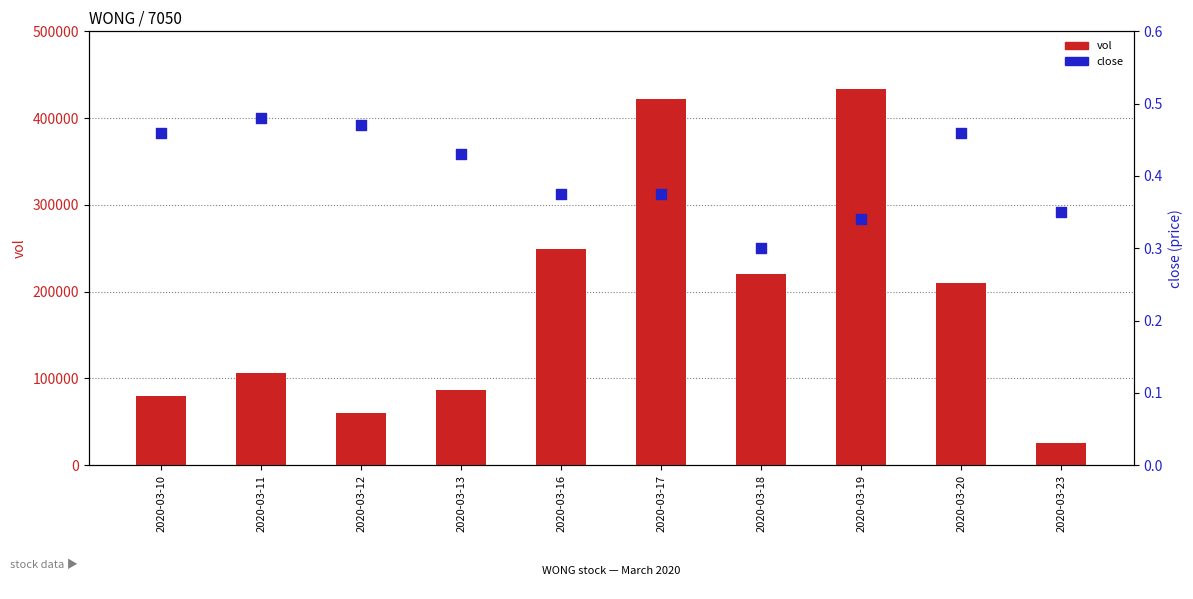

At which category is the sum across all series the highest?

2020-03-19